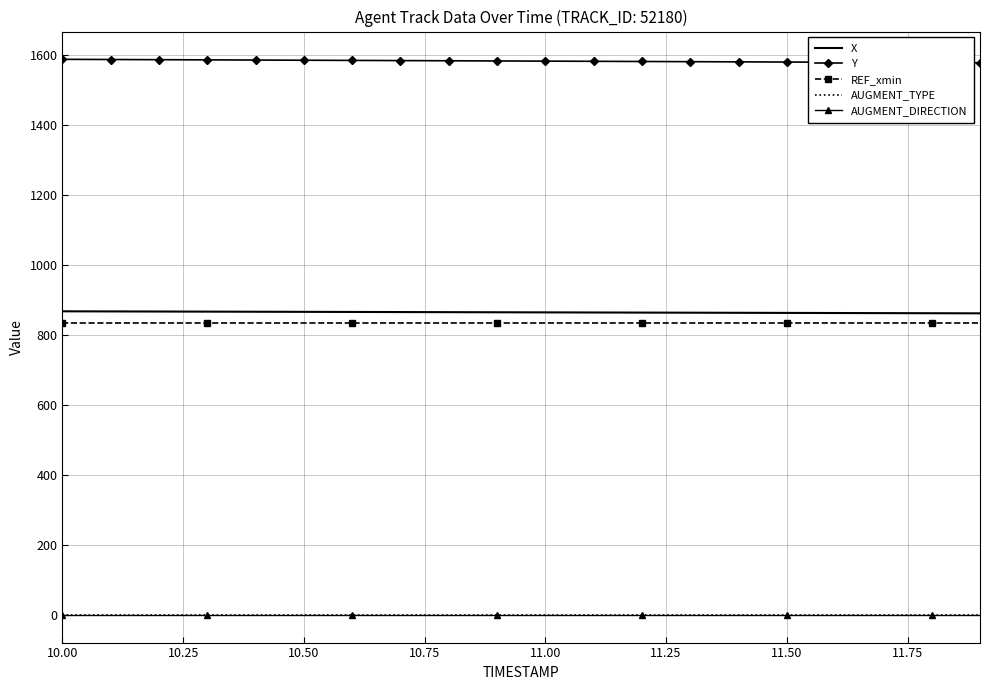

At how many categories does at least one series exceed 28?

20